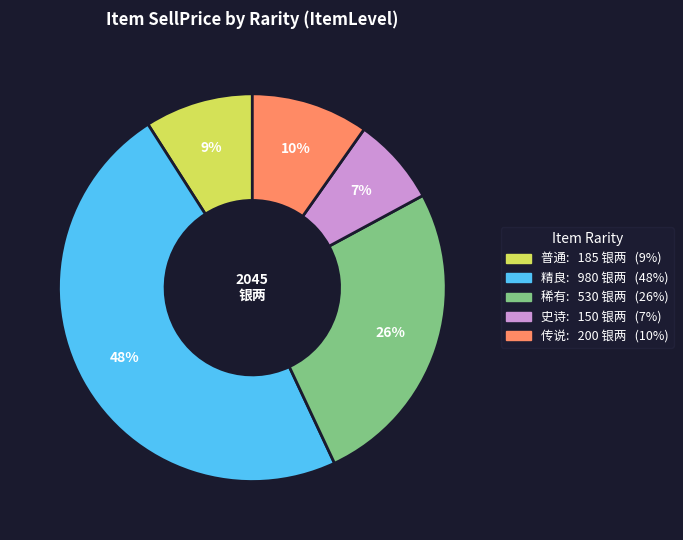

Count the number of slices in the pie.

5